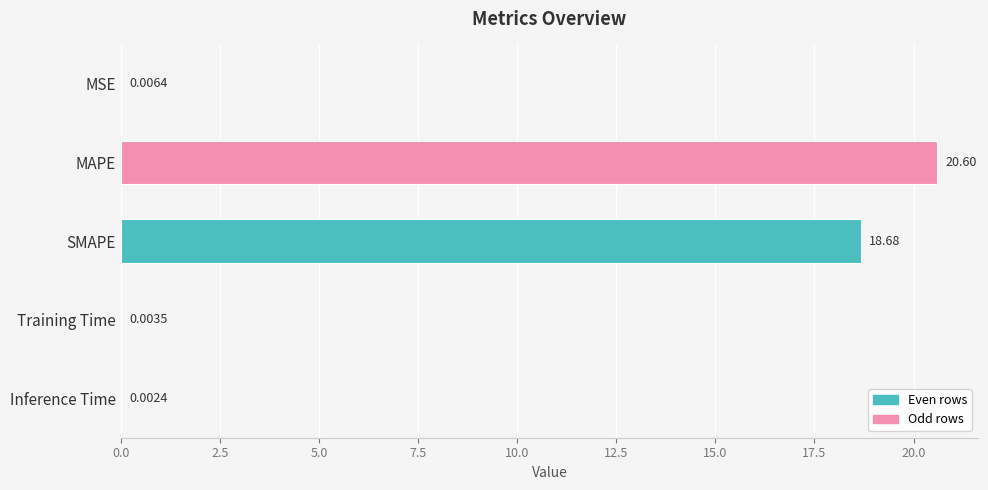

What is the sum of all values?

39.3